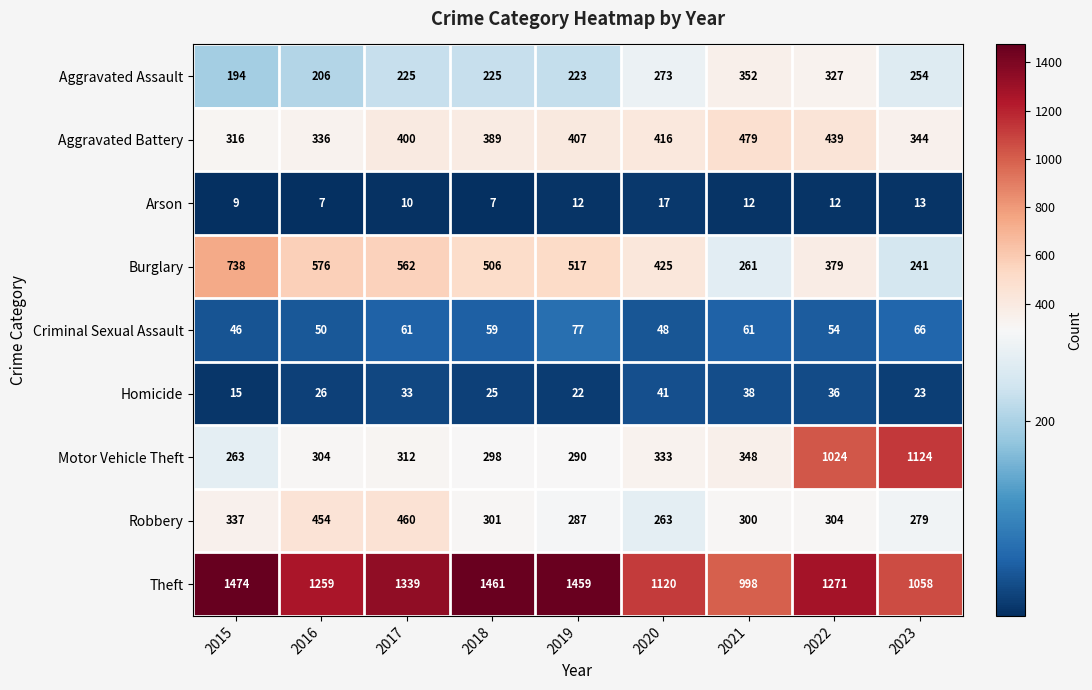

What is the difference between the second highest and second lowest values in the Robbery series?

175